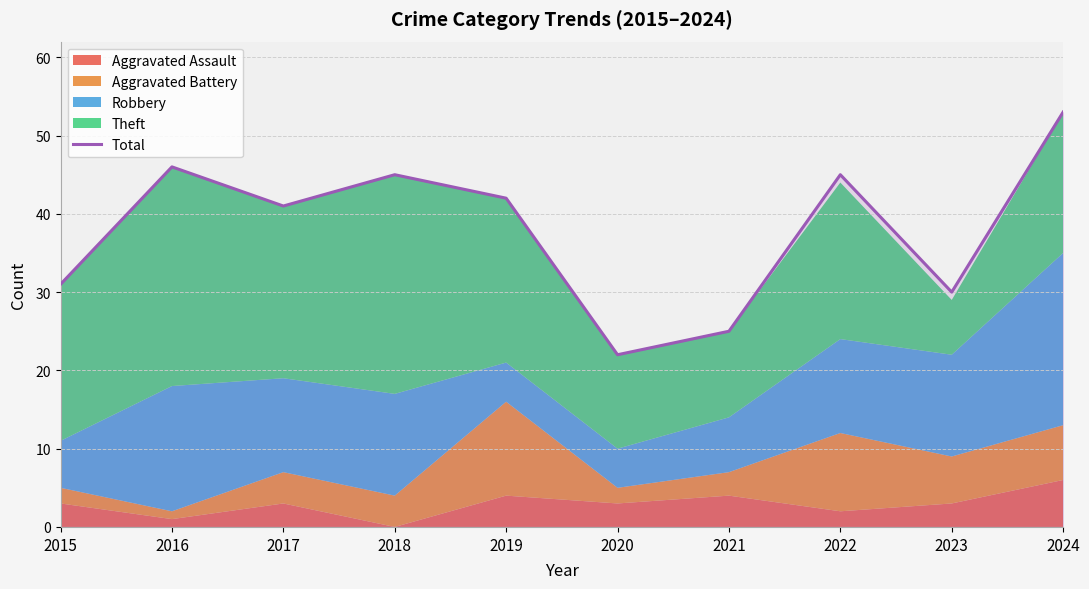

What is the maximum value shown in the chart?

53